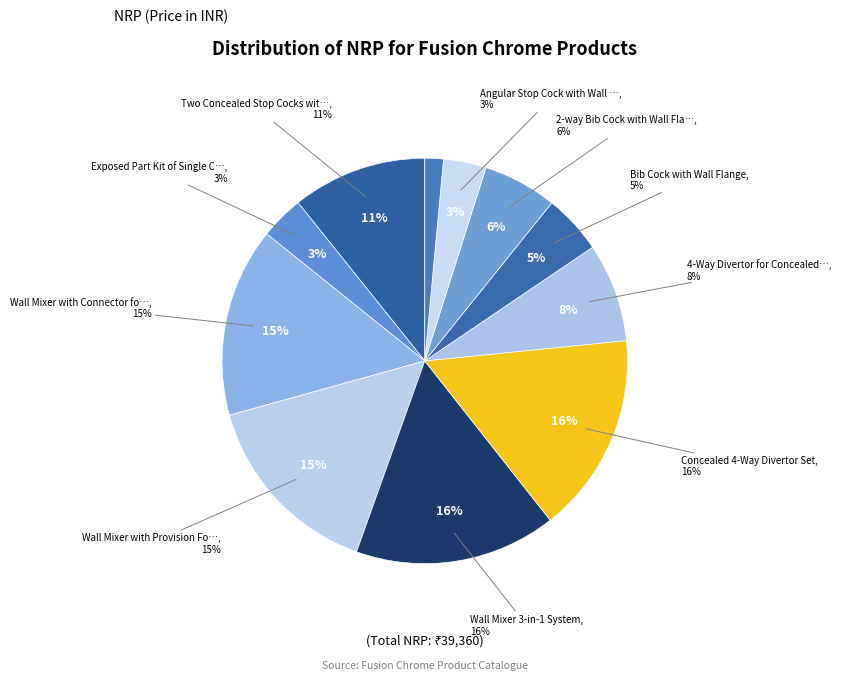

How many slices are in this pie chart?

11